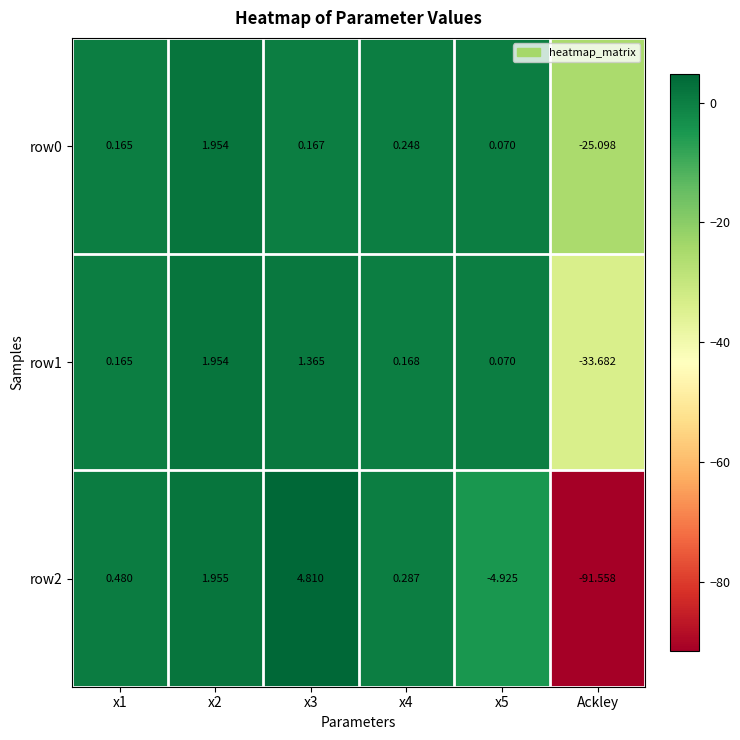

Which category has the lowest value across all series?

Ackley